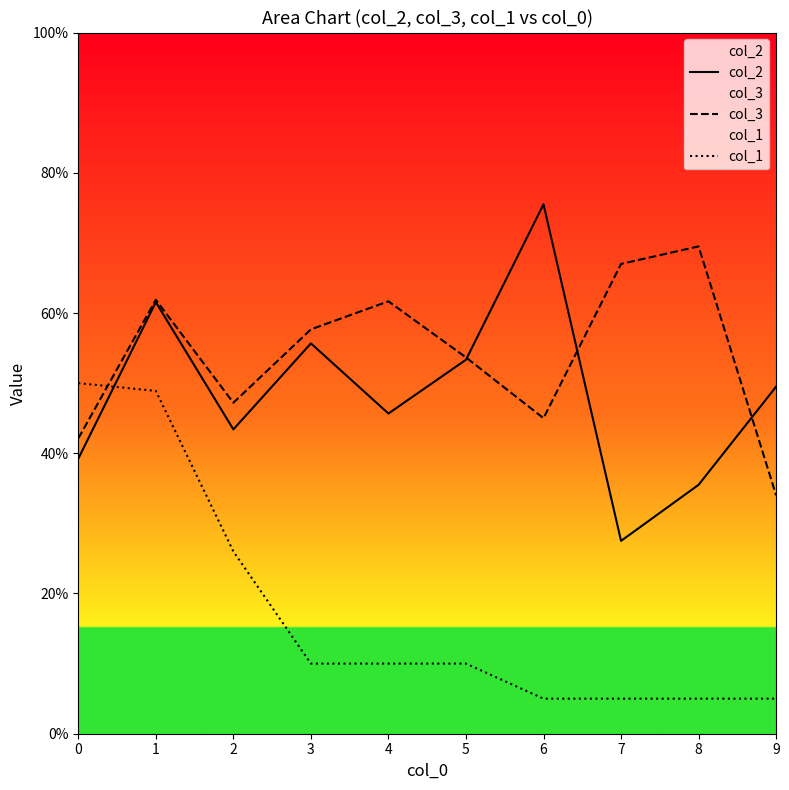

What is the difference between the maximum and minimum values in the col_2 series?

48.0